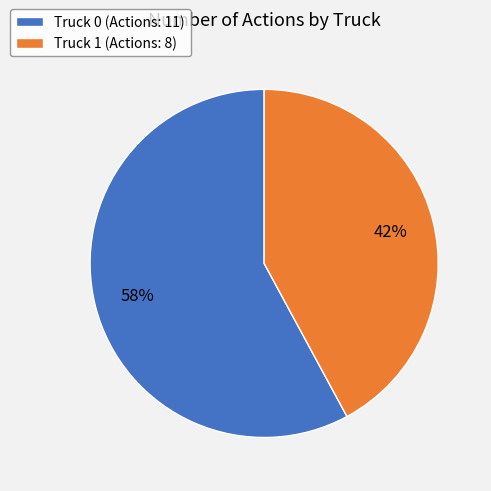

Count the number of slices in the pie.

2